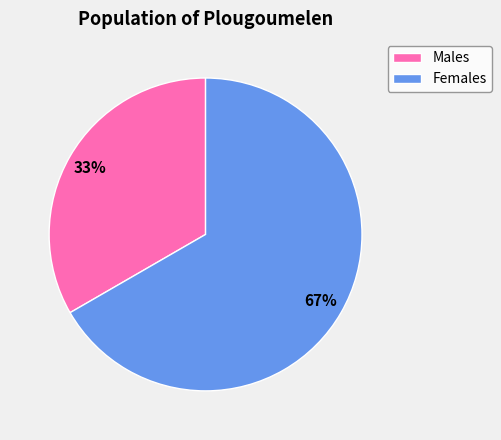

To the nearest percent, what is the average slice percentage?

50%